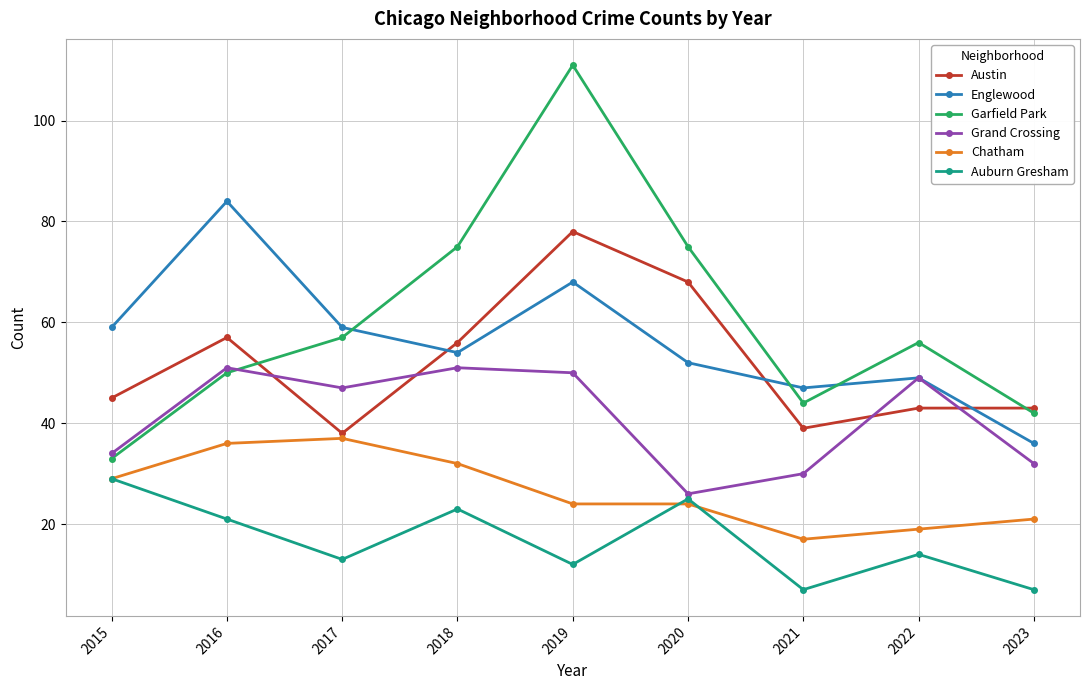

At how many categories does at least one series exceed 32?

9